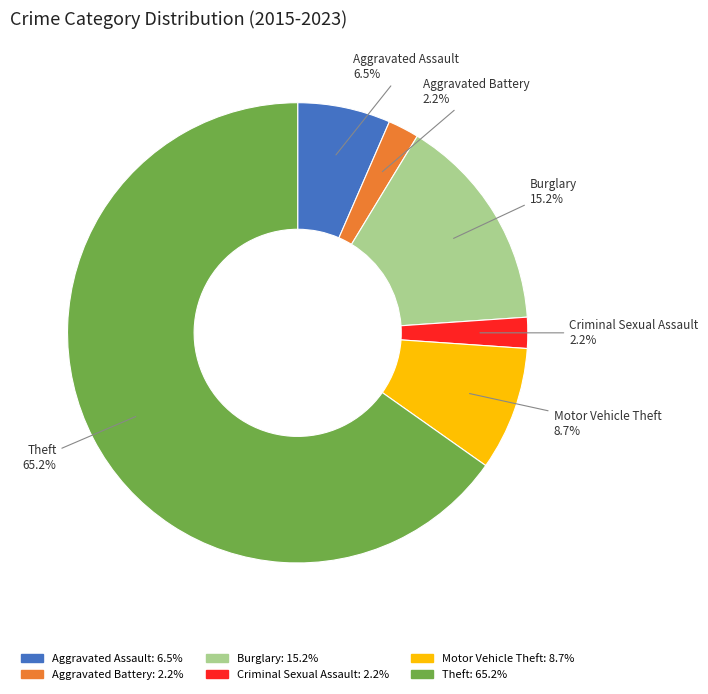

Which category accounts for the majority?

Theft